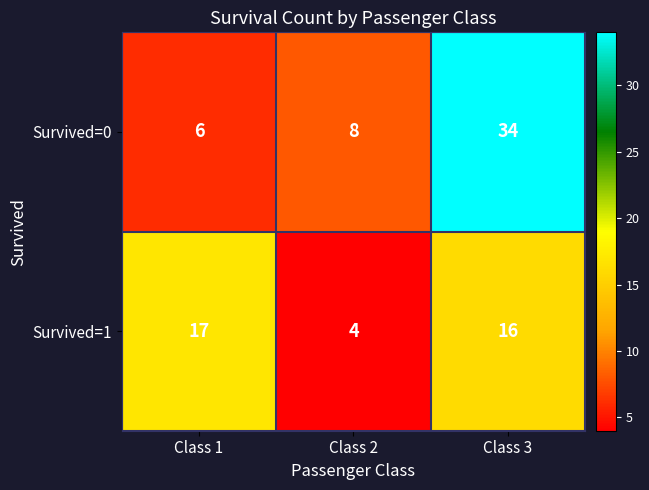

At which category does the chart reach its minimum across all series?

Class 2